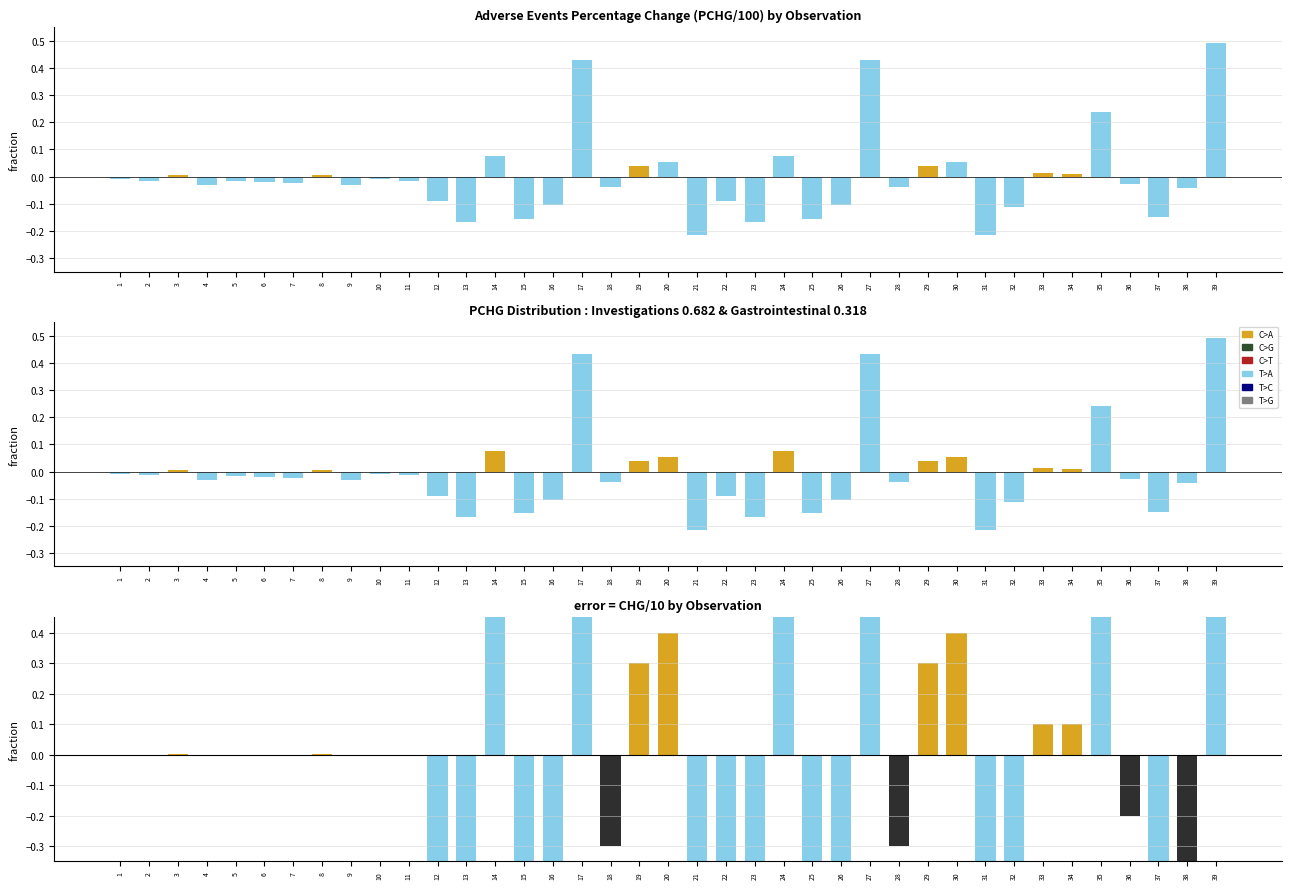

Reading left to right, transcribe all the data shown in this chart.

PCHG / 100: 1=-0.0	2=-0.0	3=0.0	4=-0.0	5=-0.0	6=-0.0	7=-0.0	8=0.0	9=-0.0	10=-0.0	11=-0.0	12=-0.1	13=-0.2	14=0.1	15=-0.2	16=-0.1	17=0.4	18=-0.0	19=0.0	20=0.1	21=-0.2	22=-0.1	23=-0.2	24=0.1	25=-0.2	26=-0.1	27=0.4	28=-0.0	29=0.0	30=0.1	31=-0.2	32=-0.1	33=0.0	34=0.0	35=0.2	36=-0.0	37=-0.1	38=-0.0	39=0.5
CHG / 10: 1=-0.0	2=-0.0	3=0.0	4=-0.0	5=-0.0	6=-0.0	7=-0.0	8=0.0	9=-0.0	10=-0.0	11=-0.0	12=-0.7	13=-1.3	14=0.6	15=-1.5	16=-1.0	17=1.9	18=-0.3	19=0.3	20=0.4	21=-2.1	22=-0.7	23=-1.3	24=0.6	25=-1.5	26=-1.0	27=1.9	28=-0.3	29=0.3	30=0.4	31=-2.1	32=-1.1	33=0.1	34=0.1	35=1.8	36=-0.2	37=-1.8	38=-0.5	39=3.7